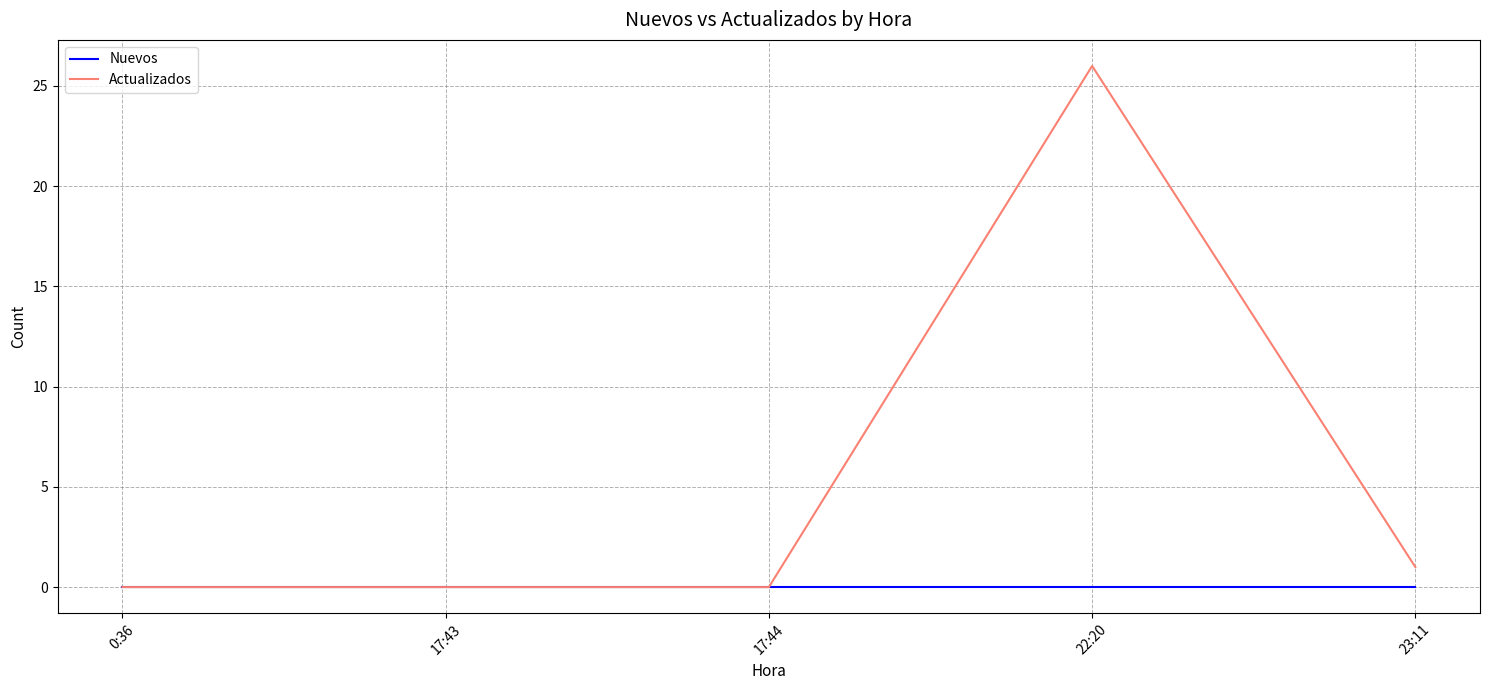

Is the value of Actualizados at 23:11 greater than the value of Nuevos at 0:36?

Yes